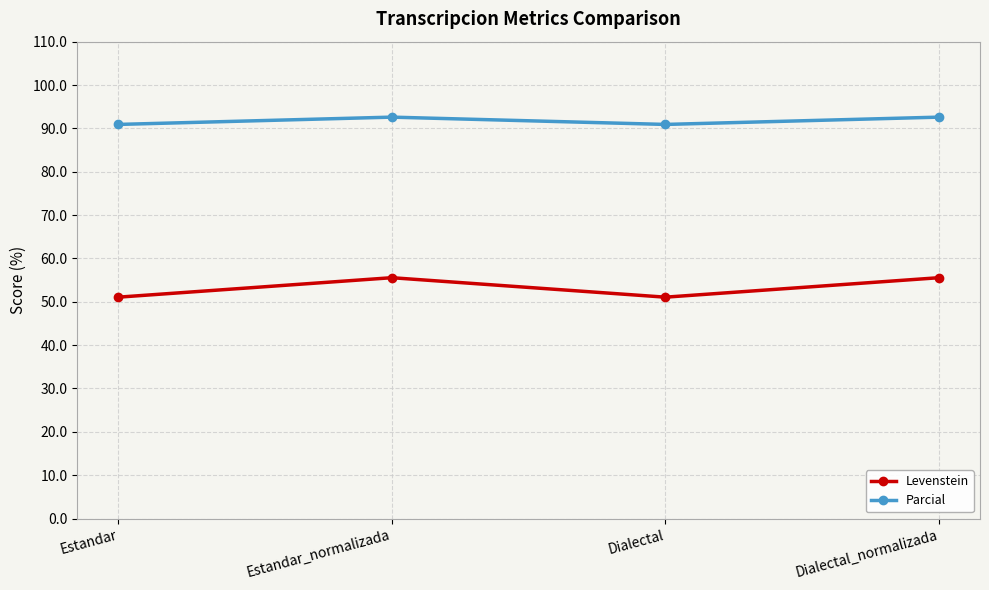

What are all the series names shown in the legend?

Levenstein, Parcial